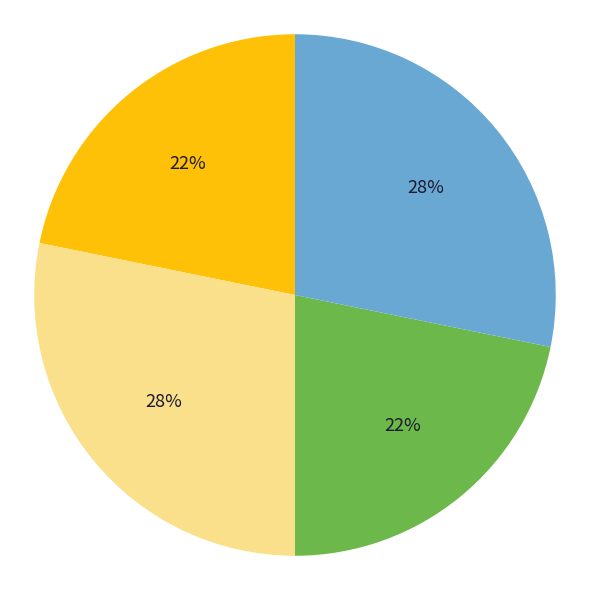

Count the number of slices in the pie.

4